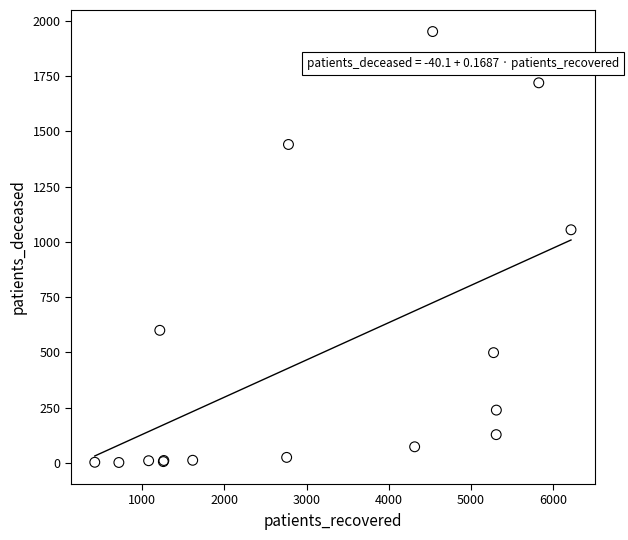

What Y value in the scatter plot is closest to 977?

1055